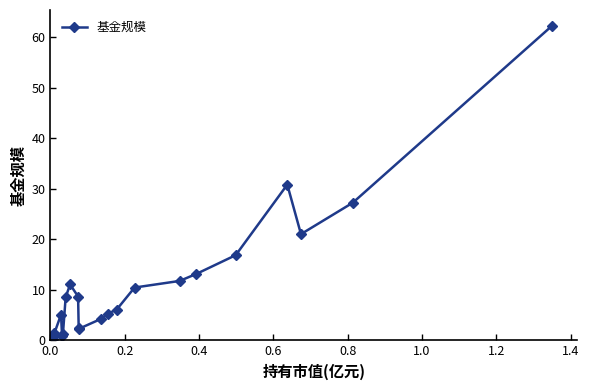

How many data points does each series have?

26